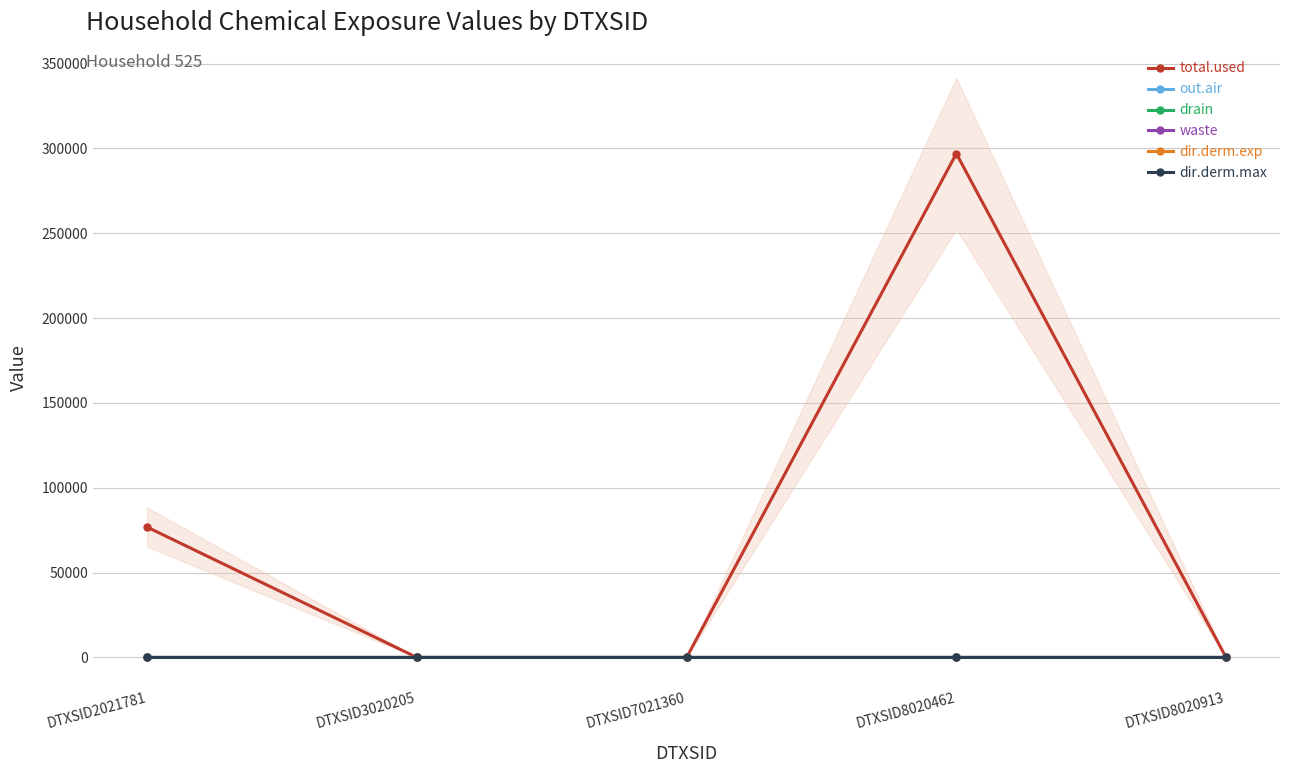

Which series has the widest spread of values?

total.used